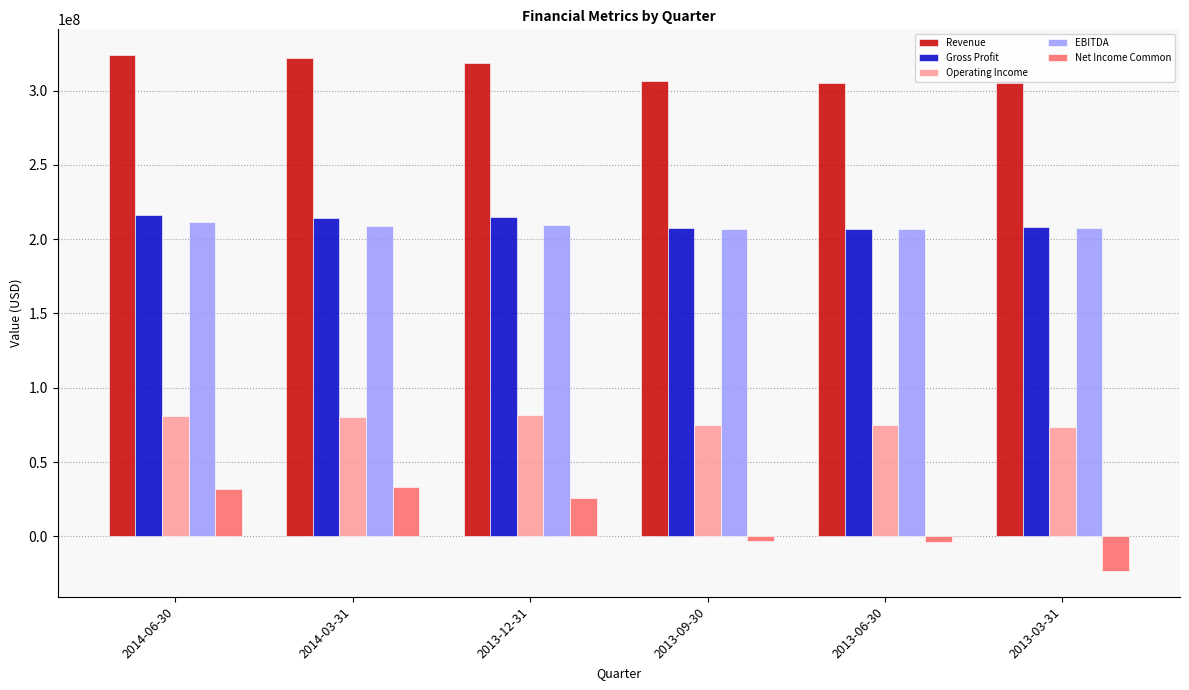

Which series has the widest spread of values?

Net Income Common